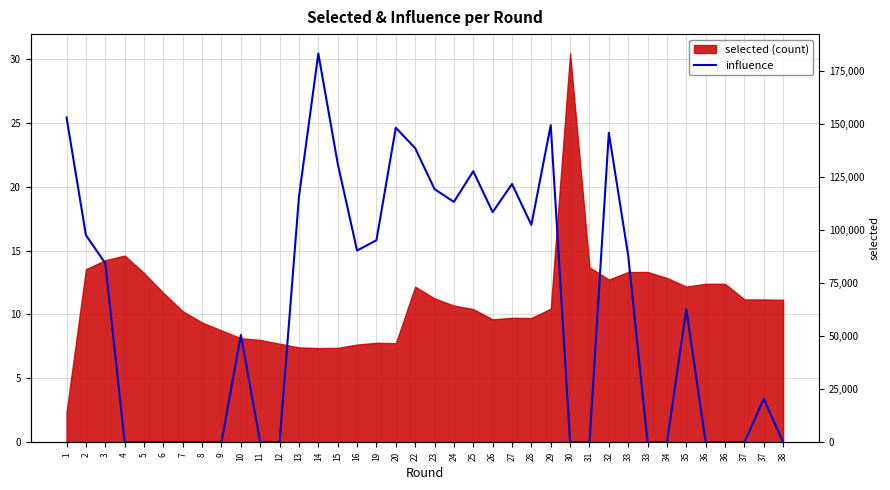

At which label does the data first exceed 560?

1